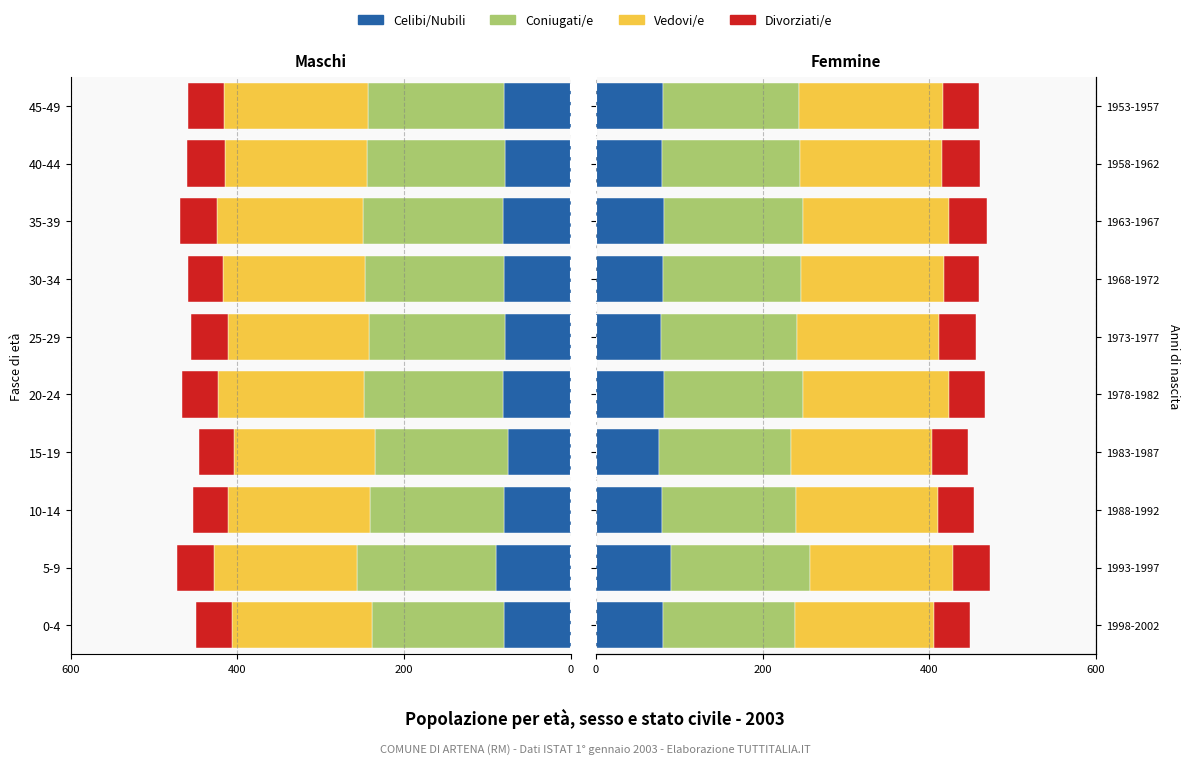

What are all the series names shown in the legend?

Celibi/Nubili, Coniugati/e, Vedovi/e, Divorziati/e